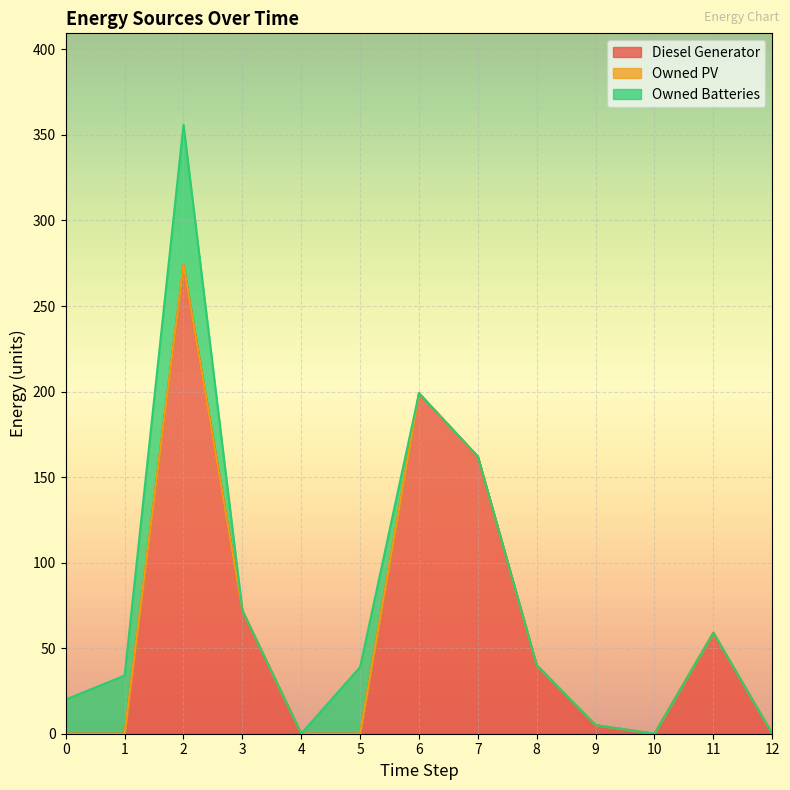

Reading left to right, extract all data points from this chart.

Diesel Generator: 0.0	0.0	274.0	72.0	0.0	0.0	199.0	162.0	40.0	5.0	0.0	59.0	0.0
Owned PV: 0.0	0.0	0.0	0.0	0.0	0.0	0.0	0.0	0.0	0.0	0.0	0.0	0.0
Owned Batteries: 20.0	34.0	82.0	0.0	0.0	39.0	0.0	0.0	0.0	0.0	0.0	0.0	0.0